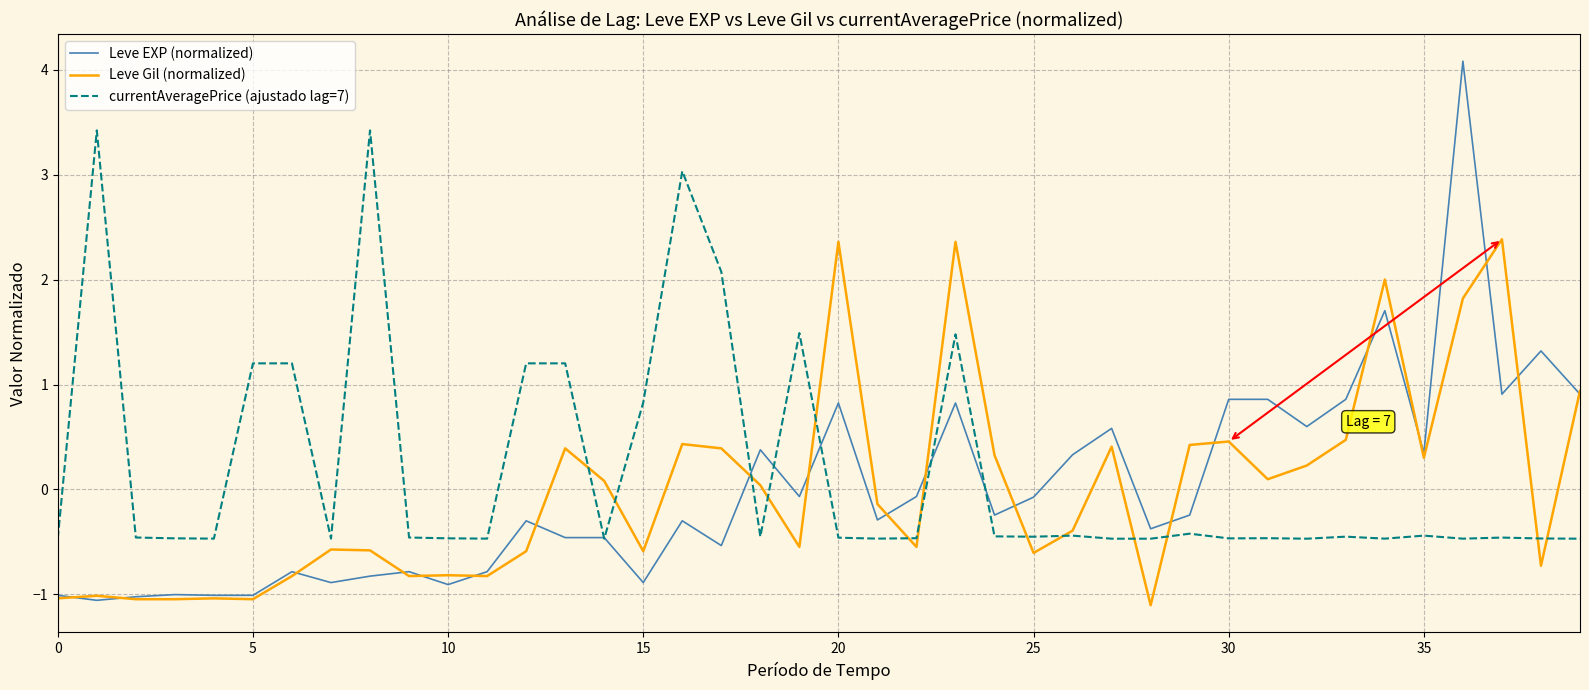

Is this an area chart (filled region under the line)?

No